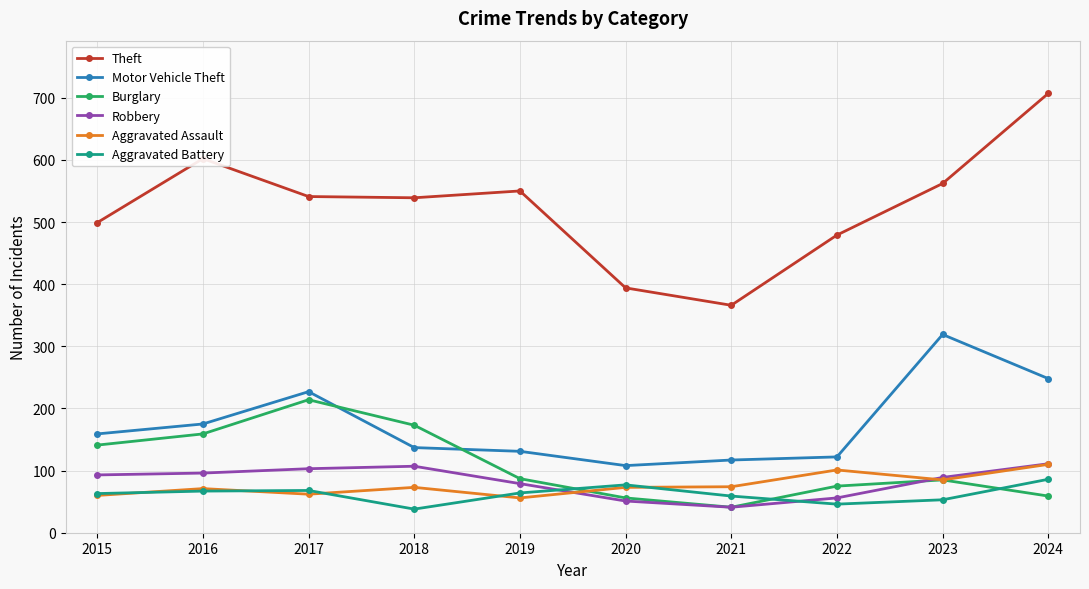

Which category has the lowest value in the Burglary series?

2021